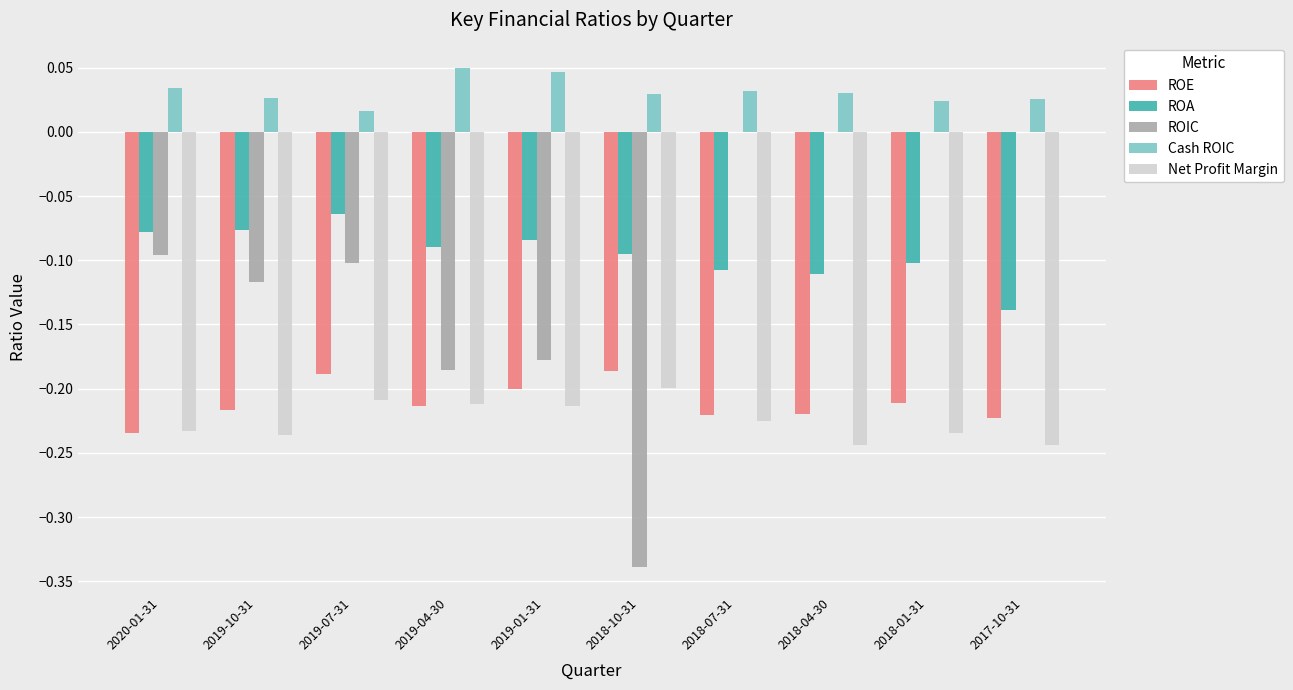

What is the sum of the Net Profit Margin values at 2019-01-31 and 2018-10-31?

-0.4